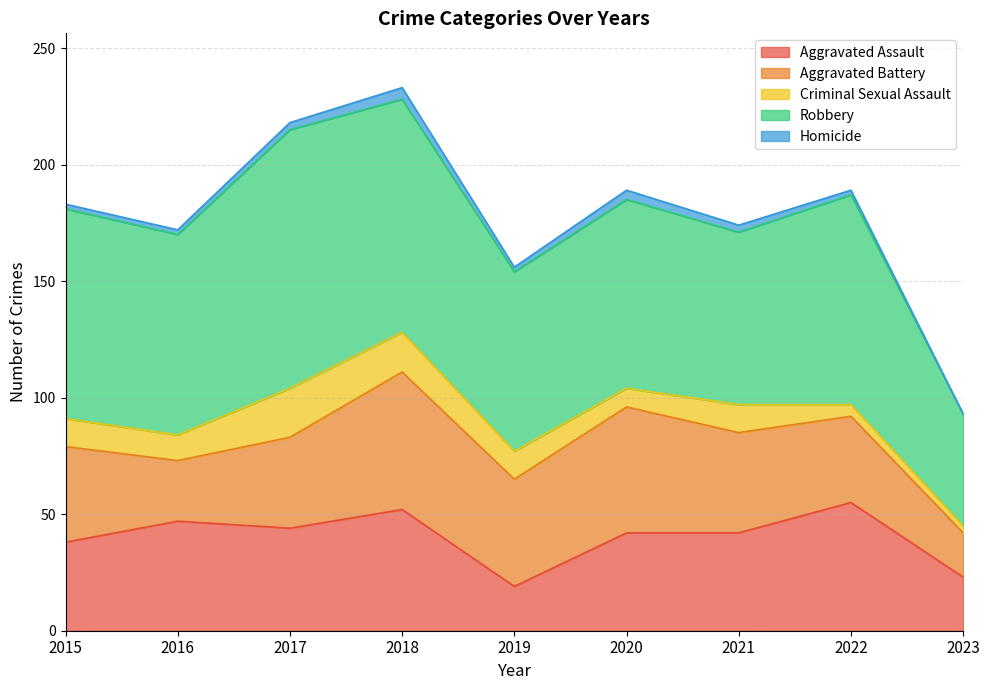

What are all the series names shown in the legend?

Aggravated Assault, Aggravated Battery, Criminal Sexual Assault, Robbery, Homicide